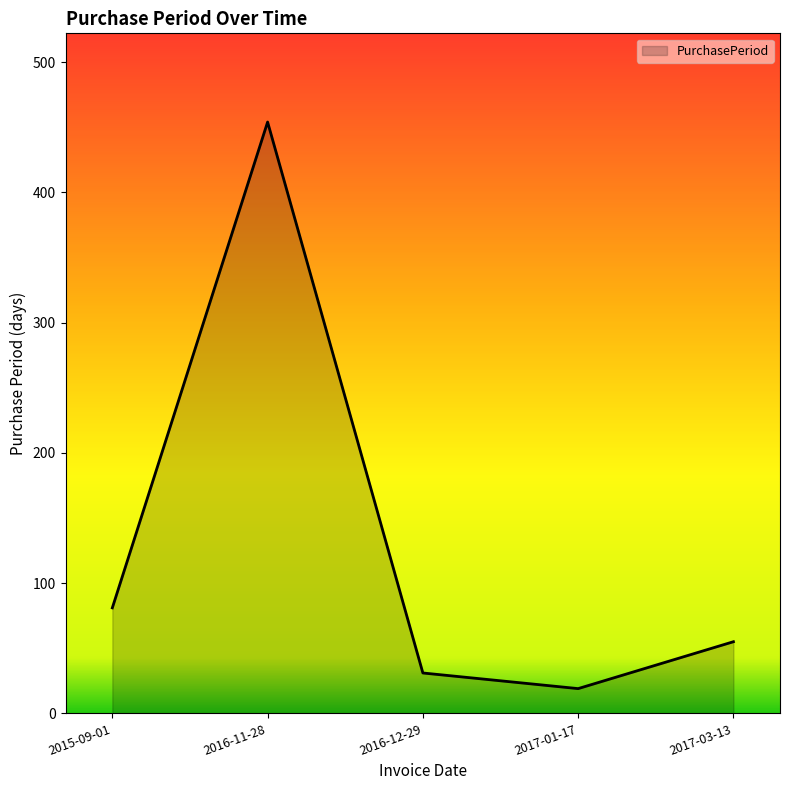

What is the difference between the values at 2015-09-01 and 2017-03-13?

26